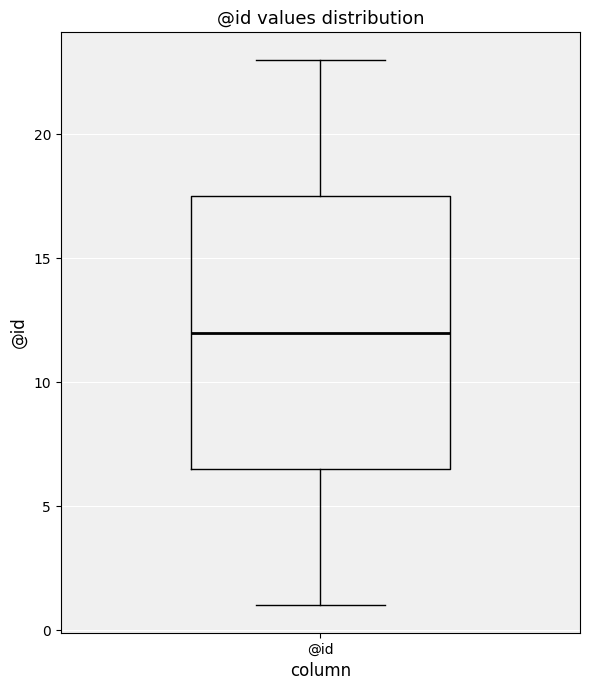

Transcribe this box plot: give where the median line is, the range the box spans, and where the two whiskers end, as read against the y-axis. The values are not printed on the chart, so give them approximately, as read against the axis.

median 12.0, box 6.5 to 17.5, whiskers 1.0 to 23.0